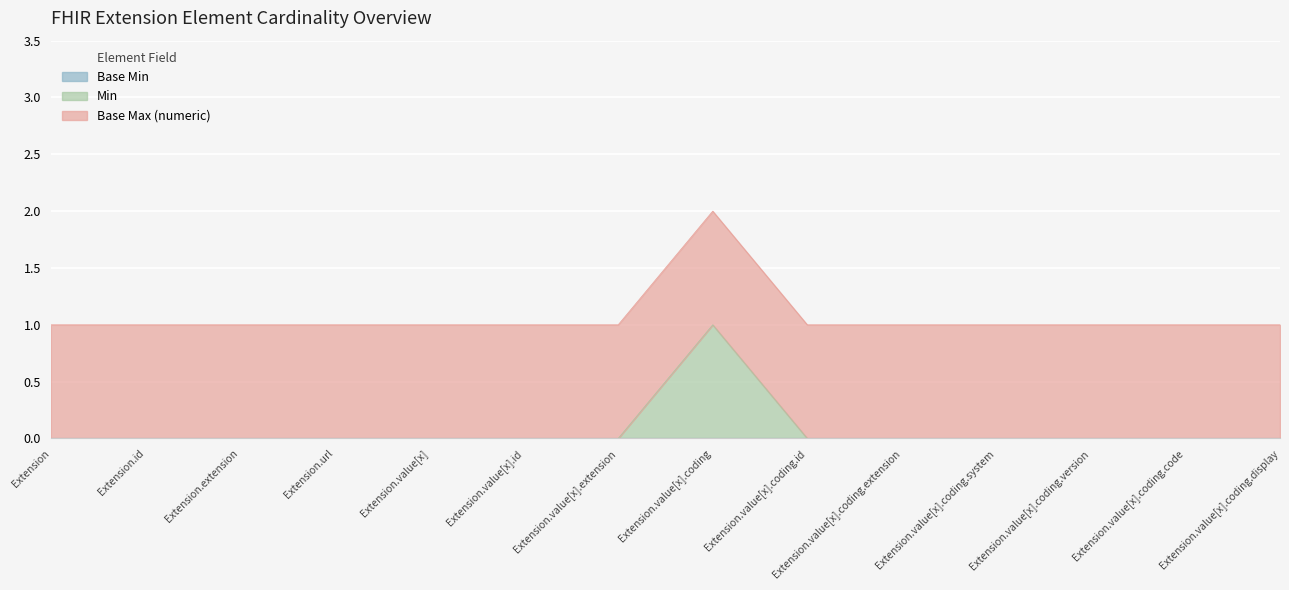

Between Extension.value[x].coding and Extension.value[x].coding.display, which is larger?

Extension.value[x].coding